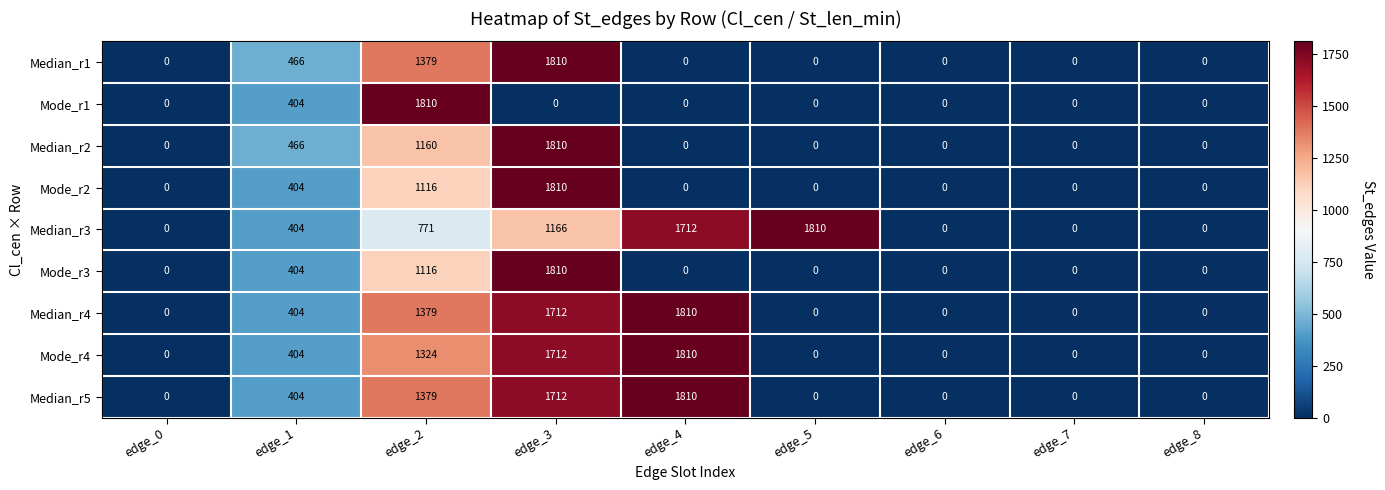

How many Mode_r2 values are between 0 and 404?

7